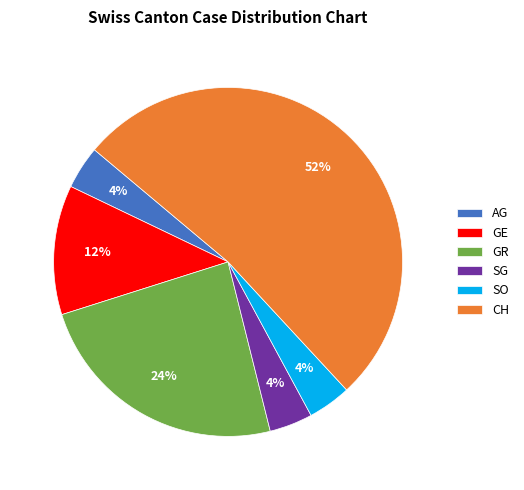

Between GR and SO, which is larger?

GR